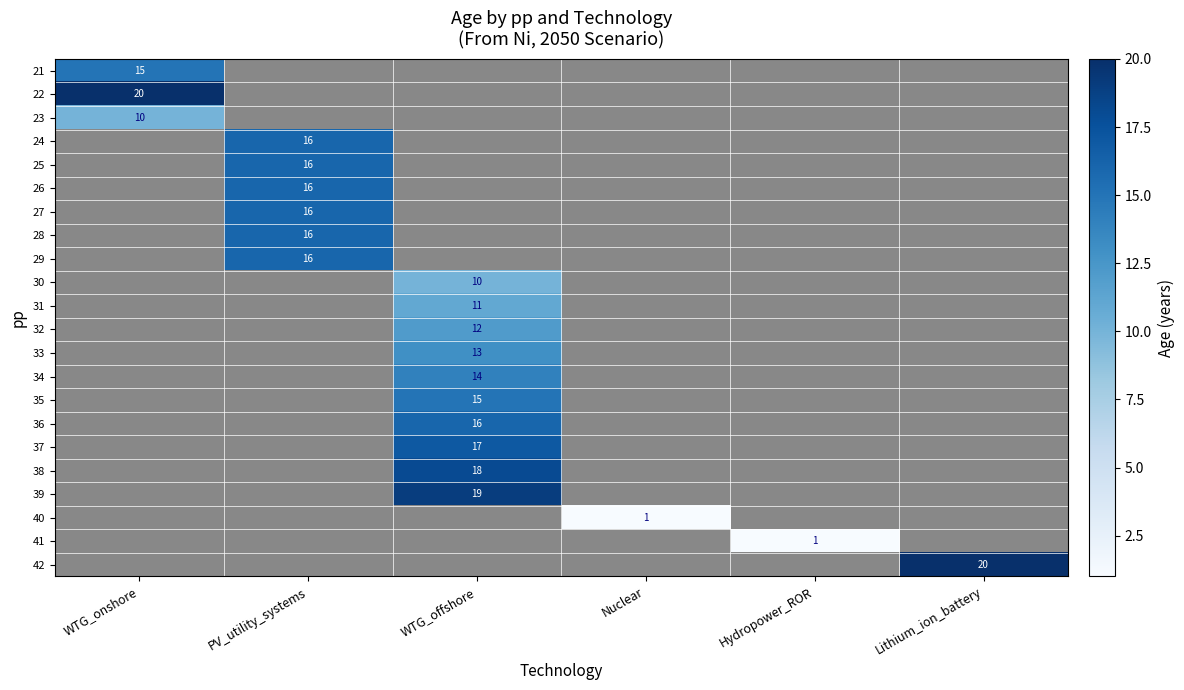

Is it true that 30 equals 10 at WTG_offshore?

True